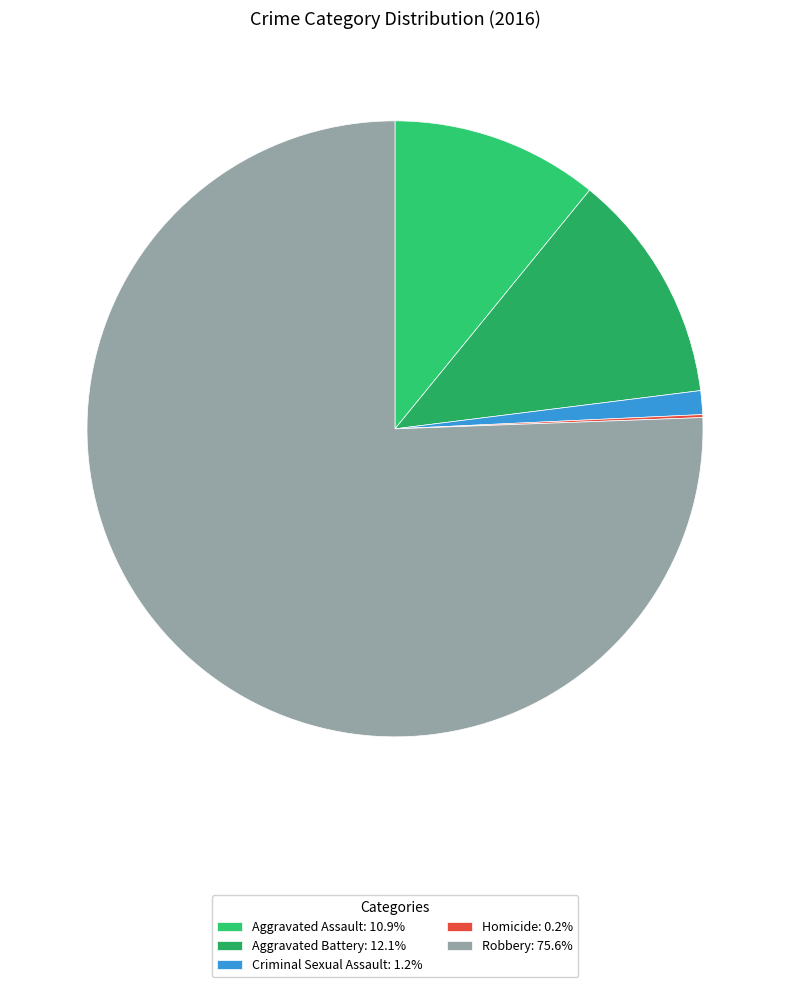

To the nearest percent, what percentage of the pie is Robbery?

76%